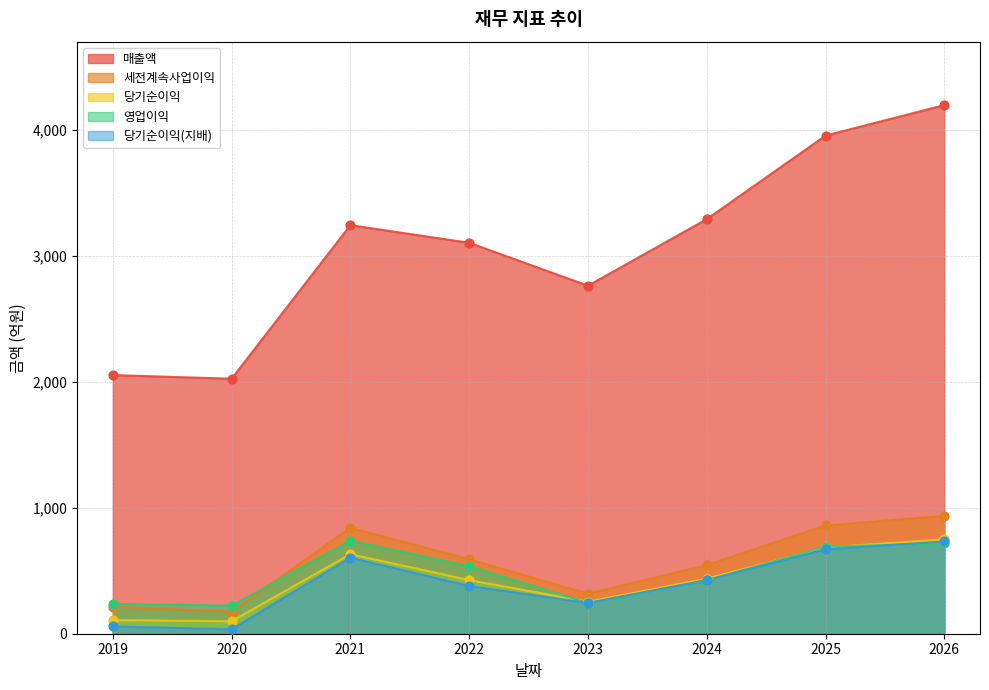

Which series reaches the maximum Y coordinate?

매출액